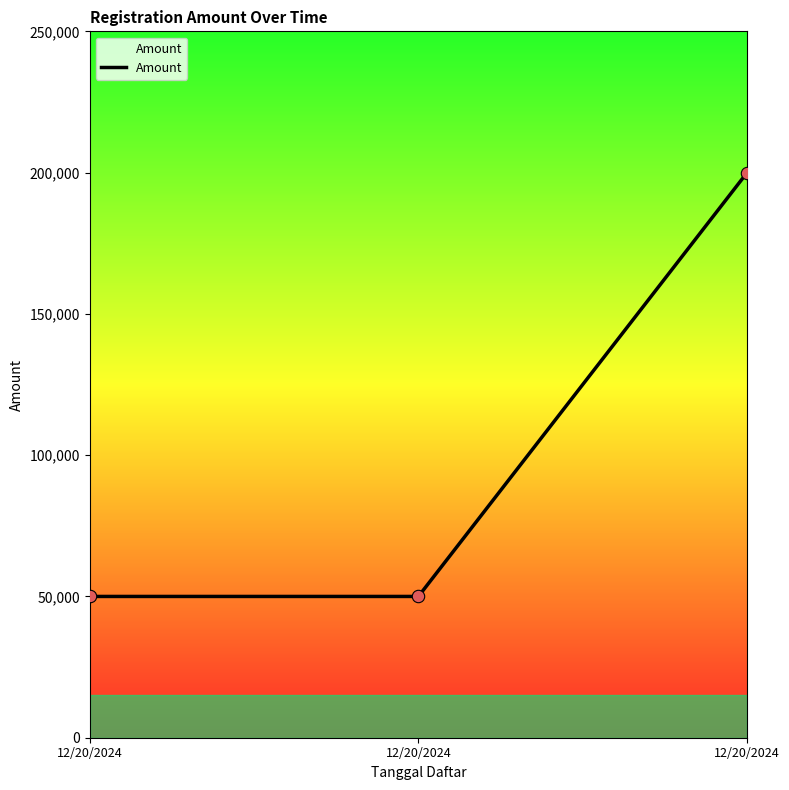

Which has a higher value, 12/20/2024 or 12/20/2024?

12/20/2024